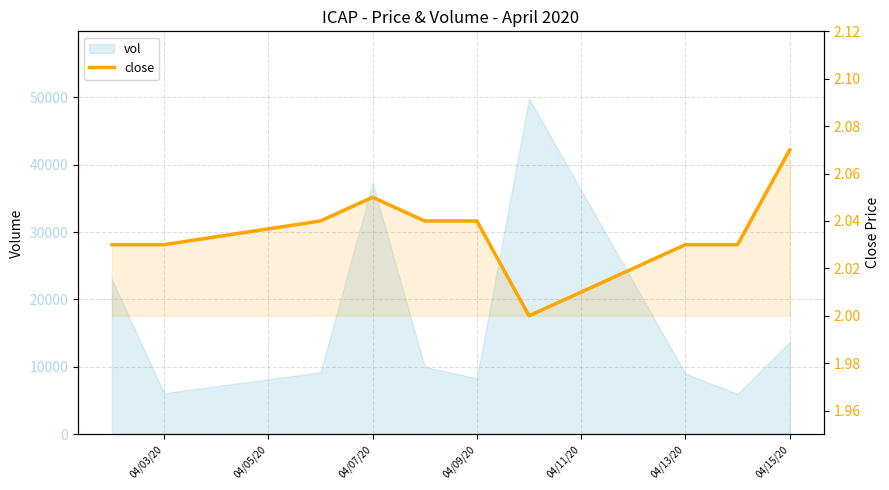

How many data points does each series have?

10